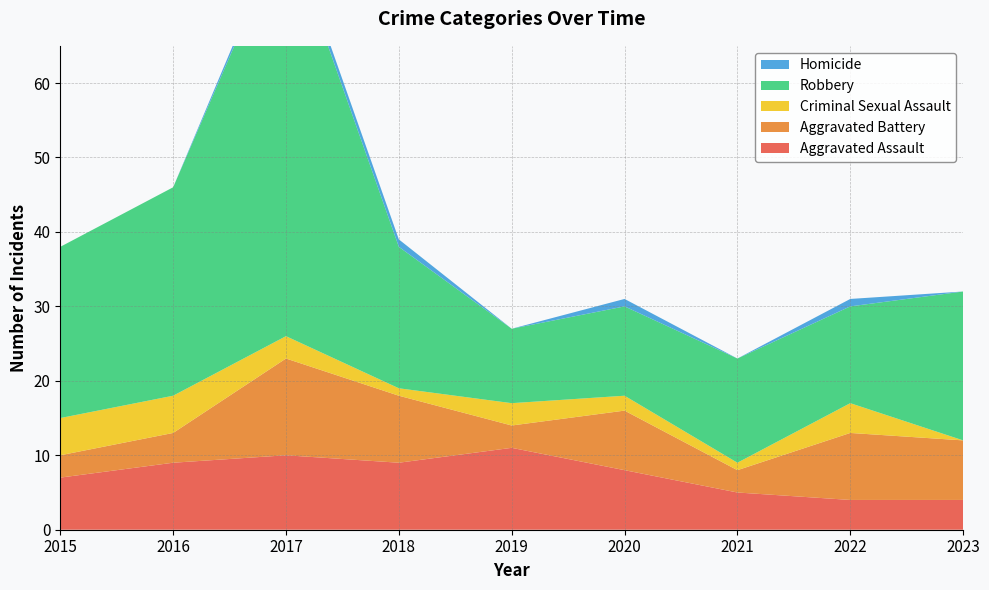

Reading left to right, what are all the values shown in this chart?

Aggravated Assault: 7	9	10	9	11	8	5	4	4
Aggravated Battery: 3	4	13	9	3	8	3	9	8
Criminal Sexual Assault: 5	5	3	1	3	2	1	4	0
Robbery: 23	28	55	19	10	12	14	13	20
Homicide: 0	0	1	1	0	1	0	1	0